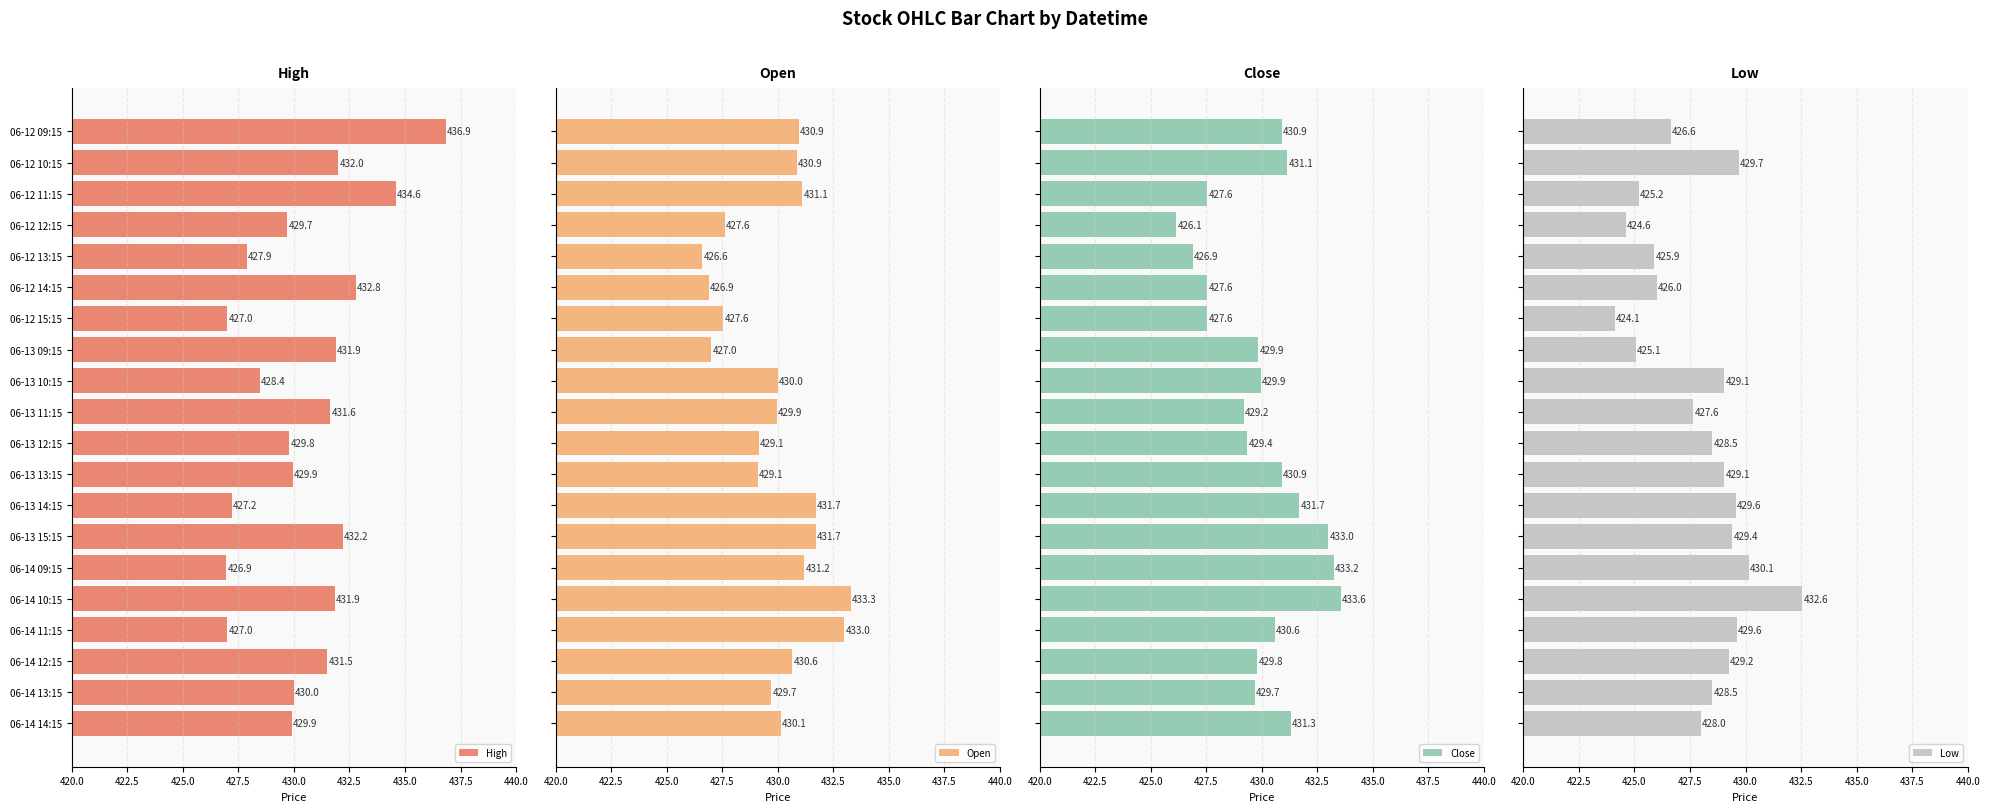

What is the maximum value for Low?

432.6